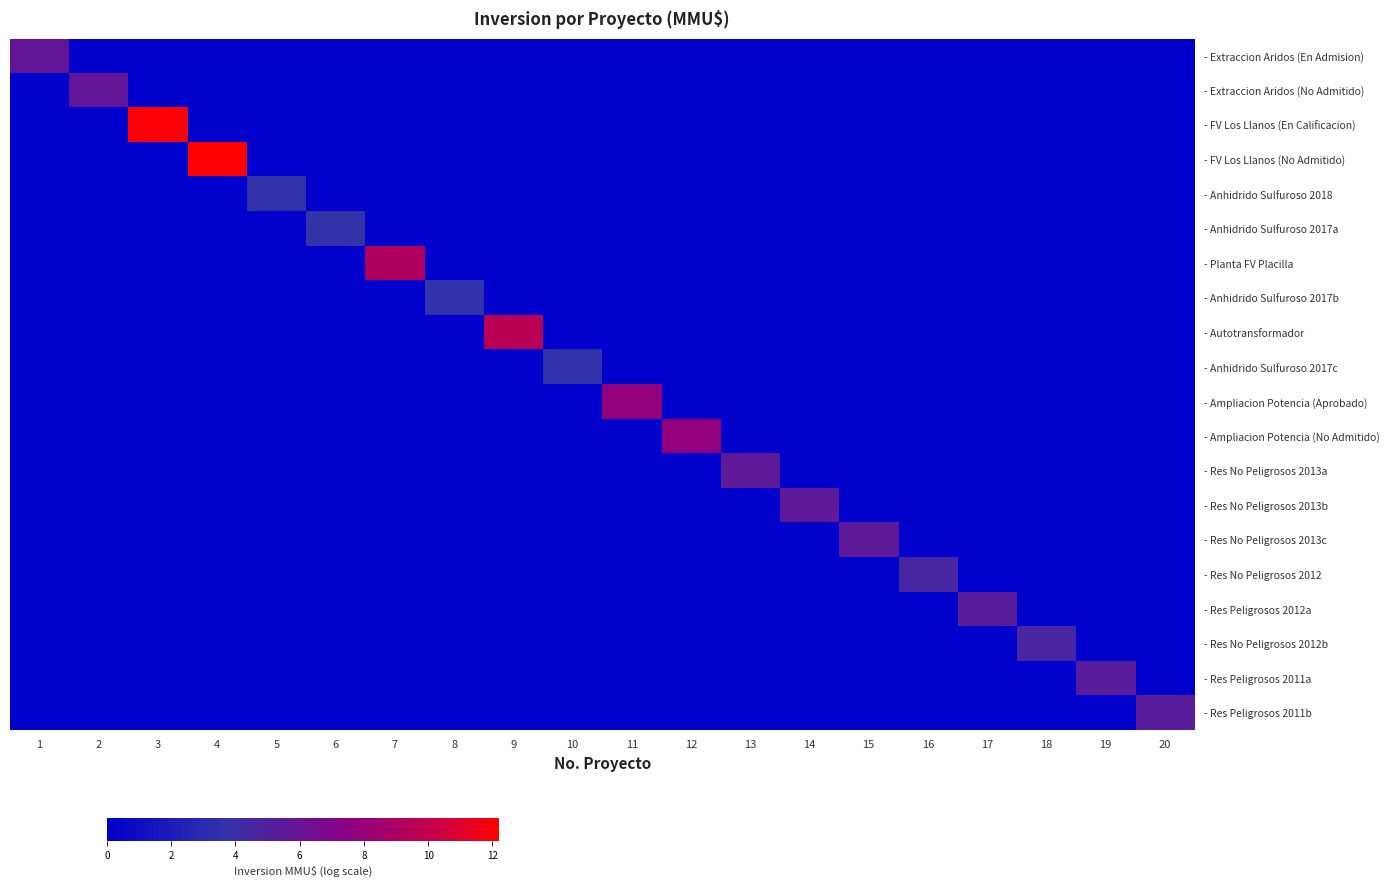

Reading left to right, what are all the values shown in this chart?

- Extraccion Aridos (En Admision): 1=5.7	2=0.0	3=0.0	4=0.0	5=0.0	6=0.0	7=0.0	8=0.0	9=0.0	10=0.0	11=0.0	12=0.0	13=0.0	14=0.0	15=0.0	16=0.0	17=0.0	18=0.0	19=0.0	20=0.0
- Extraccion Aridos (No Admitido): 1=0.0	2=5.7	3=0.0	4=0.0	5=0.0	6=0.0	7=0.0	8=0.0	9=0.0	10=0.0	11=0.0	12=0.0	13=0.0	14=0.0	15=0.0	16=0.0	17=0.0	18=0.0	19=0.0	20=0.0
- FV Los Llanos (En Calificacion): 1=0.0	2=0.0	3=12.0	4=0.0	5=0.0	6=0.0	7=0.0	8=0.0	9=0.0	10=0.0	11=0.0	12=0.0	13=0.0	14=0.0	15=0.0	16=0.0	17=0.0	18=0.0	19=0.0	20=0.0
- FV Los Llanos (No Admitido): 1=0.0	2=0.0	3=0.0	4=12.2	5=0.0	6=0.0	7=0.0	8=0.0	9=0.0	10=0.0	11=0.0	12=0.0	13=0.0	14=0.0	15=0.0	16=0.0	17=0.0	18=0.0	19=0.0	20=0.0
- Anhidrido Sulfuroso 2018: 1=0.0	2=0.0	3=0.0	4=0.0	5=3.7	6=0.0	7=0.0	8=0.0	9=0.0	10=0.0	11=0.0	12=0.0	13=0.0	14=0.0	15=0.0	16=0.0	17=0.0	18=0.0	19=0.0	20=0.0
- Anhidrido Sulfuroso 2017a: 1=0.0	2=0.0	3=0.0	4=0.0	5=0.0	6=3.8	7=0.0	8=0.0	9=0.0	10=0.0	11=0.0	12=0.0	13=0.0	14=0.0	15=0.0	16=0.0	17=0.0	18=0.0	19=0.0	20=0.0
- Planta FV Placilla: 1=0.0	2=0.0	3=0.0	4=0.0	5=0.0	6=0.0	7=9.1	8=0.0	9=0.0	10=0.0	11=0.0	12=0.0	13=0.0	14=0.0	15=0.0	16=0.0	17=0.0	18=0.0	19=0.0	20=0.0
- Anhidrido Sulfuroso 2017b: 1=0.0	2=0.0	3=0.0	4=0.0	5=0.0	6=0.0	7=0.0	8=3.6	9=0.0	10=0.0	11=0.0	12=0.0	13=0.0	14=0.0	15=0.0	16=0.0	17=0.0	18=0.0	19=0.0	20=0.0
- Autotransformador: 1=0.0	2=0.0	3=0.0	4=0.0	5=0.0	6=0.0	7=0.0	8=0.0	9=9.6	10=0.0	11=0.0	12=0.0	13=0.0	14=0.0	15=0.0	16=0.0	17=0.0	18=0.0	19=0.0	20=0.0
- Anhidrido Sulfuroso 2017c: 1=0.0	2=0.0	3=0.0	4=0.0	5=0.0	6=0.0	7=0.0	8=0.0	9=0.0	10=3.6	11=0.0	12=0.0	13=0.0	14=0.0	15=0.0	16=0.0	17=0.0	18=0.0	19=0.0	20=0.0
- Ampliacion Potencia (Aprobado): 1=0.0	2=0.0	3=0.0	4=0.0	5=0.0	6=0.0	7=0.0	8=0.0	9=0.0	10=0.0	11=7.9	12=0.0	13=0.0	14=0.0	15=0.0	16=0.0	17=0.0	18=0.0	19=0.0	20=0.0
- Ampliacion Potencia (No Admitido): 1=0.0	2=0.0	3=0.0	4=0.0	5=0.0	6=0.0	7=0.0	8=0.0	9=0.0	10=0.0	11=0.0	12=7.9	13=0.0	14=0.0	15=0.0	16=0.0	17=0.0	18=0.0	19=0.0	20=0.0
- Res No Peligrosos 2013a: 1=0.0	2=0.0	3=0.0	4=0.0	5=0.0	6=0.0	7=0.0	8=0.0	9=0.0	10=0.0	11=0.0	12=0.0	13=5.5	14=0.0	15=0.0	16=0.0	17=0.0	18=0.0	19=0.0	20=0.0
- Res No Peligrosos 2013b: 1=0.0	2=0.0	3=0.0	4=0.0	5=0.0	6=0.0	7=0.0	8=0.0	9=0.0	10=0.0	11=0.0	12=0.0	13=0.0	14=5.5	15=0.0	16=0.0	17=0.0	18=0.0	19=0.0	20=0.0
- Res No Peligrosos 2013c: 1=0.0	2=0.0	3=0.0	4=0.0	5=0.0	6=0.0	7=0.0	8=0.0	9=0.0	10=0.0	11=0.0	12=0.0	13=0.0	14=0.0	15=5.5	16=0.0	17=0.0	18=0.0	19=0.0	20=0.0
- Res No Peligrosos 2012: 1=0.0	2=0.0	3=0.0	4=0.0	5=0.0	6=0.0	7=0.0	8=0.0	9=0.0	10=0.0	11=0.0	12=0.0	13=0.0	14=0.0	15=0.0	16=4.6	17=0.0	18=0.0	19=0.0	20=0.0
- Res Peligrosos 2012a: 1=0.0	2=0.0	3=0.0	4=0.0	5=0.0	6=0.0	7=0.0	8=0.0	9=0.0	10=0.0	11=0.0	12=0.0	13=0.0	14=0.0	15=0.0	16=0.0	17=5.3	18=0.0	19=0.0	20=0.0
- Res No Peligrosos 2012b: 1=0.0	2=0.0	3=0.0	4=0.0	5=0.0	6=0.0	7=0.0	8=0.0	9=0.0	10=0.0	11=0.0	12=0.0	13=0.0	14=0.0	15=0.0	16=0.0	17=0.0	18=4.6	19=0.0	20=0.0
- Res Peligrosos 2011a: 1=0.0	2=0.0	3=0.0	4=0.0	5=0.0	6=0.0	7=0.0	8=0.0	9=0.0	10=0.0	11=0.0	12=0.0	13=0.0	14=0.0	15=0.0	16=0.0	17=0.0	18=0.0	19=5.3	20=0.0
- Res Peligrosos 2011b: 1=0.0	2=0.0	3=0.0	4=0.0	5=0.0	6=0.0	7=0.0	8=0.0	9=0.0	10=0.0	11=0.0	12=0.0	13=0.0	14=0.0	15=0.0	16=0.0	17=0.0	18=0.0	19=0.0	20=5.3